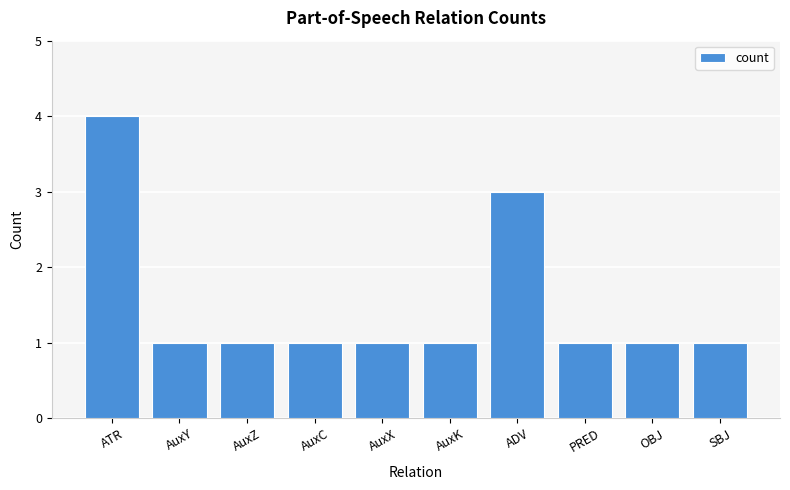

Reading left to right, what are all the values shown in this chart?

ATR=4	AuxY=1	AuxZ=1	AuxC=1	AuxX=1	AuxK=1	ADV=3	PRED=1	OBJ=1	SBJ=1